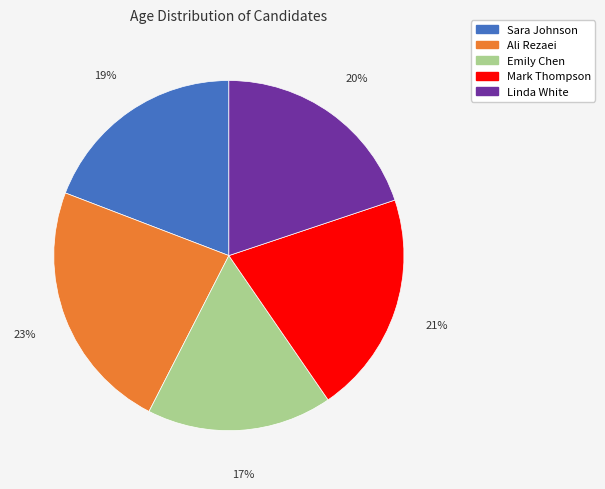

To the nearest percent, what is the average slice percentage?

20%